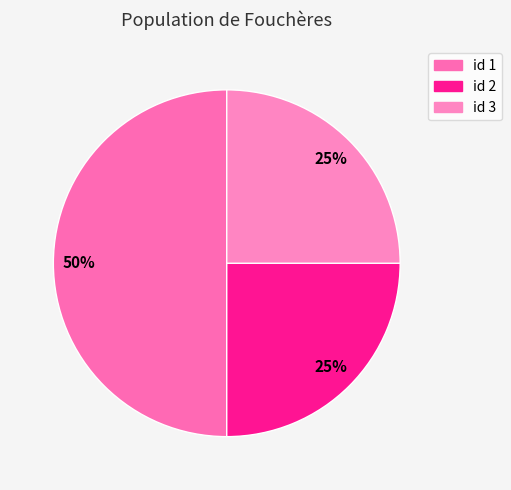

How many segments does this pie chart have?

3